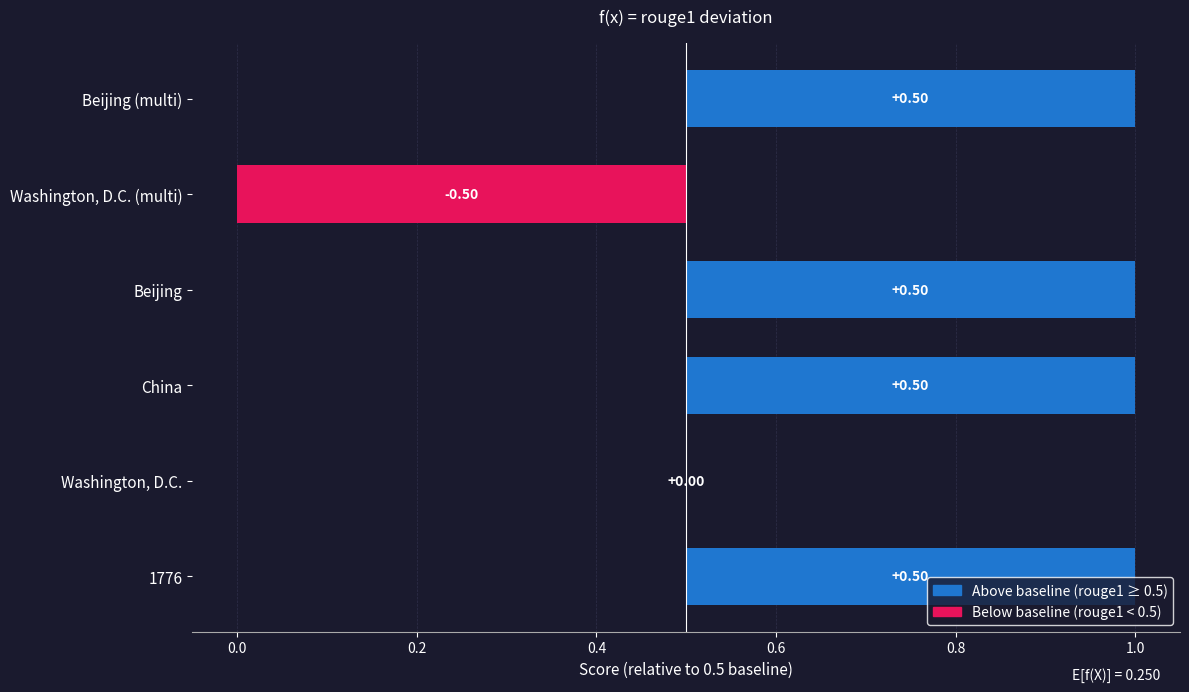

What is the label of the 6th bar from the left?

Beijing (multi)